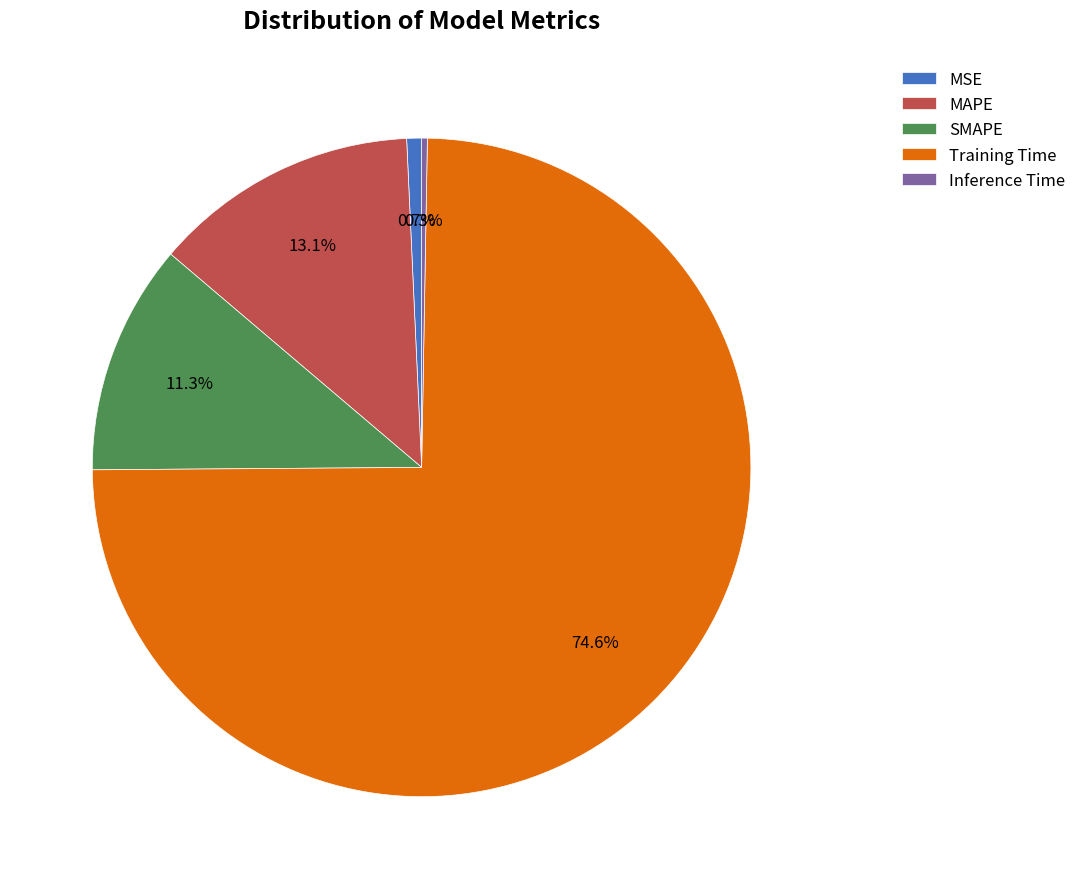

What portion of the pie excludes Training Time?

25.4%